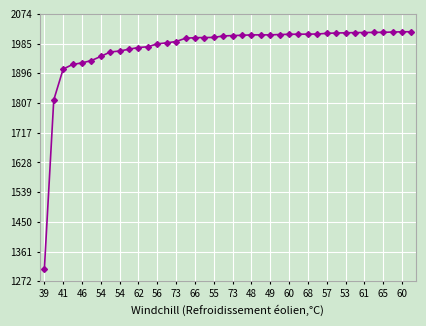

Does the chart display data point markers on the line(s)?

Yes